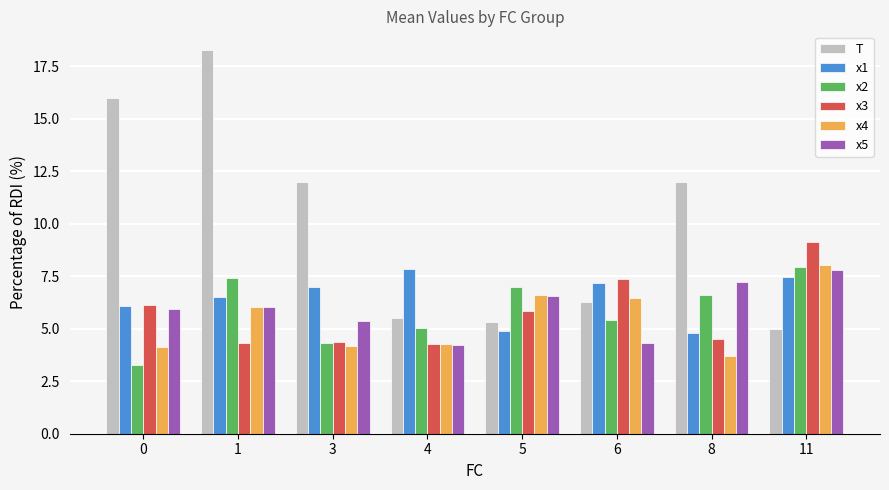

Which category has the lowest value in the T series?

11